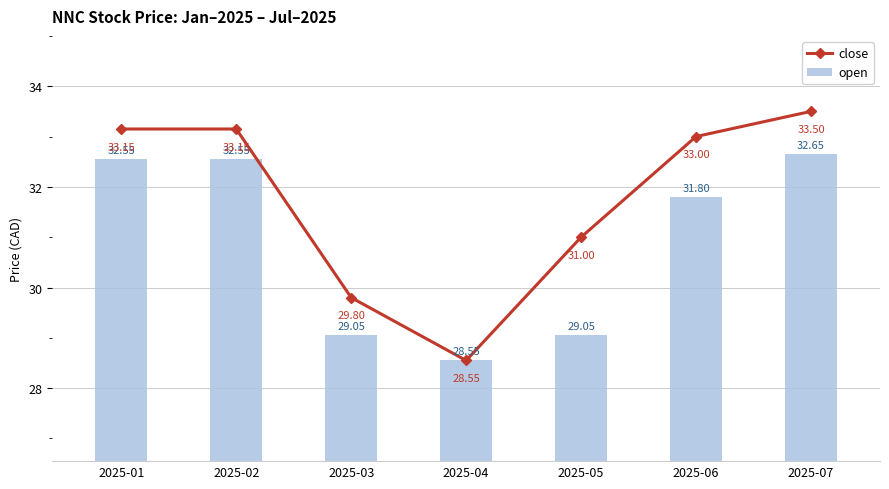

What is the value of the open bar at the 2nd from the left?

32.5